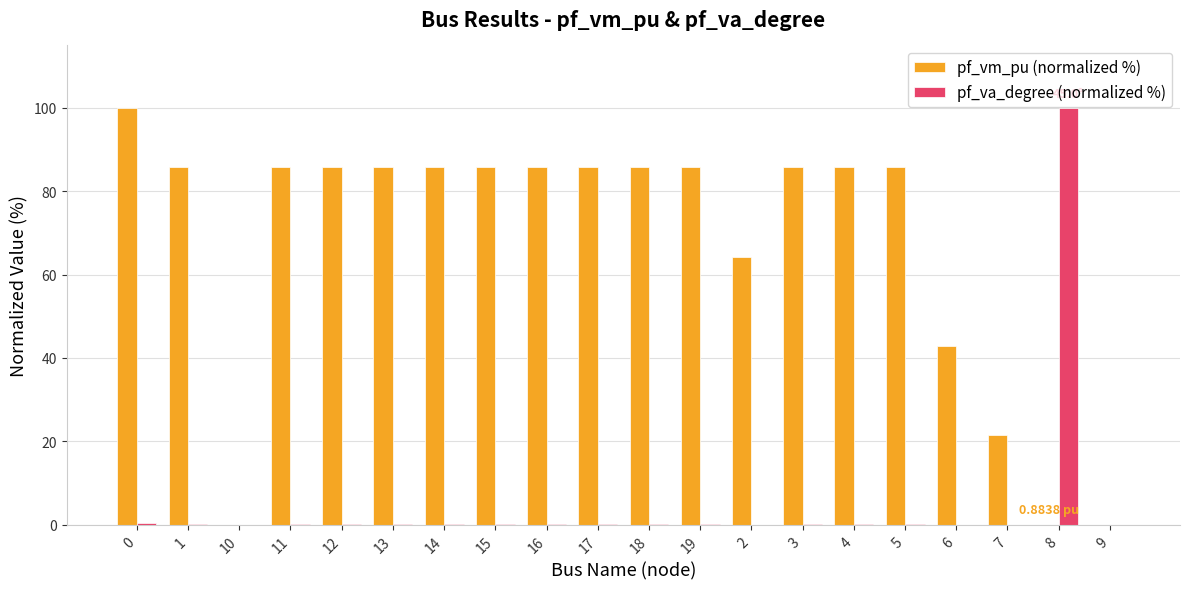

Which series has the largest total across all categories?

pf_vm_pu (normalized %)